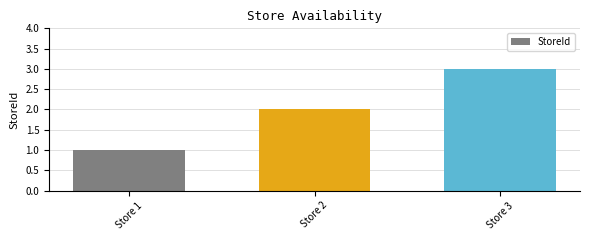

True or false: the data shows 2 at Store 2.

True